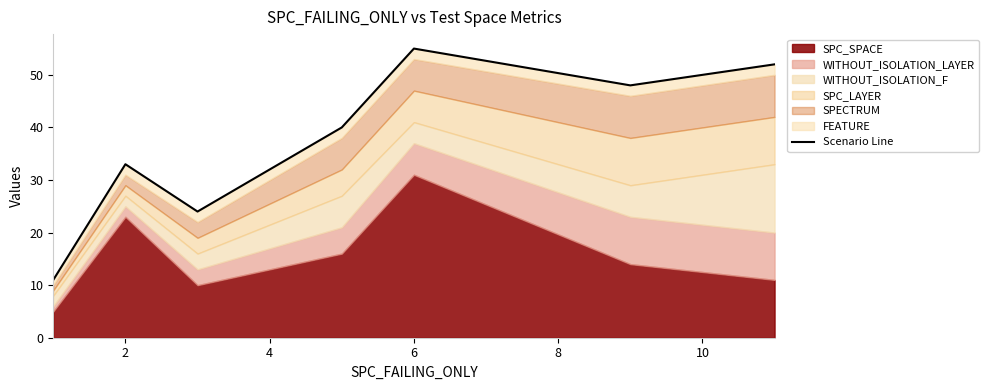

What is the minimum value shown in the chart?

11